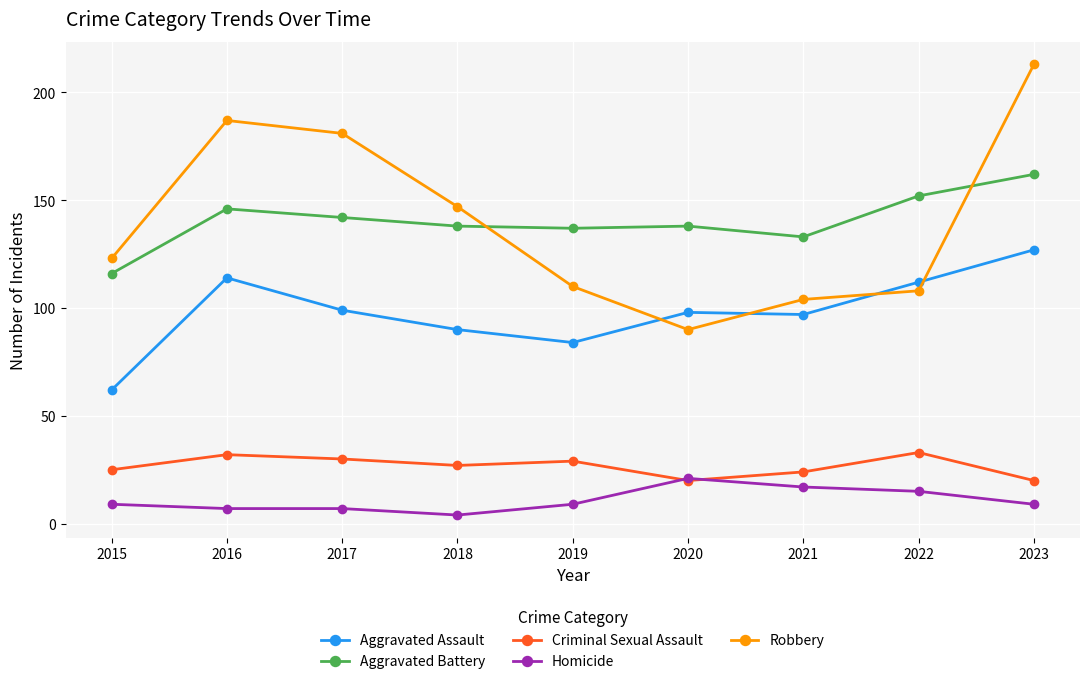

What is the value of the Homicide point at the 7th from the left?

17